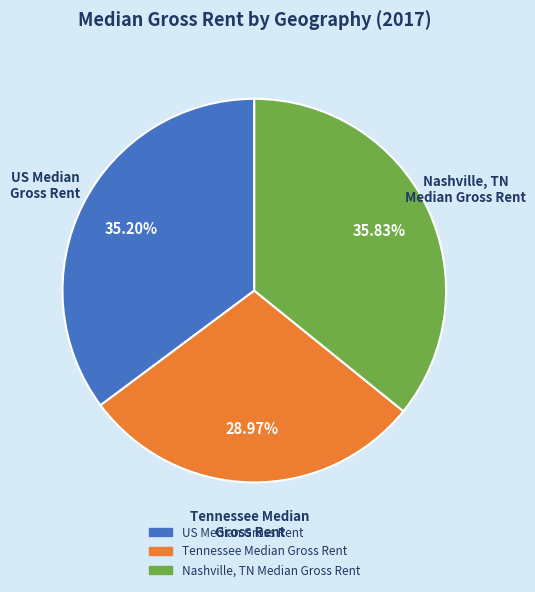

Which has a higher value, Tennessee Median Gross Rent or Nashville, TN Median Gross Rent?

Nashville, TN Median Gross Rent